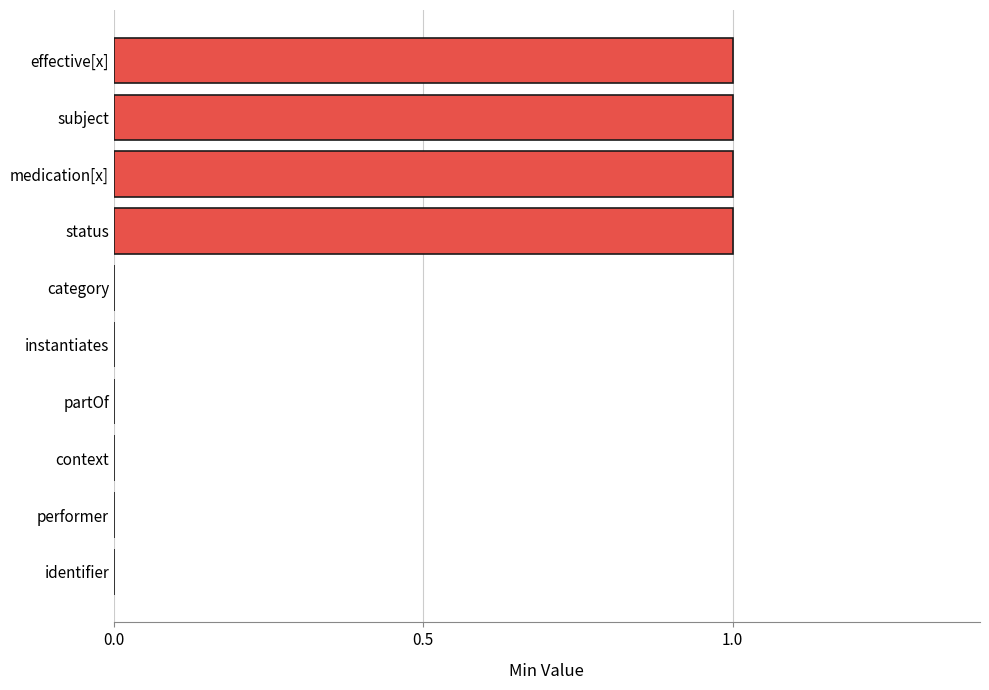

Are the bars horizontal?

Yes